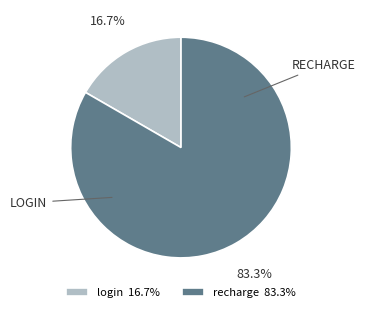

Which slice is the smallest?

login 16.7%